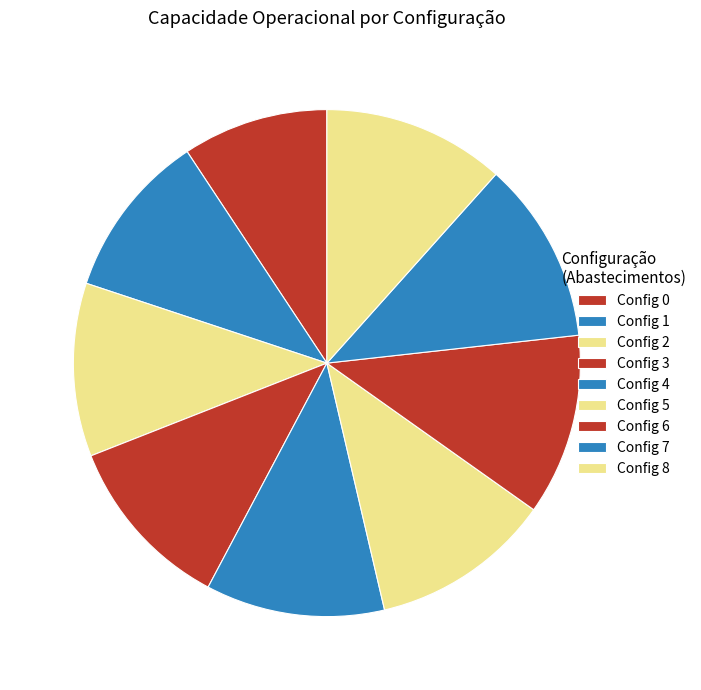

Which slice is the largest?

8